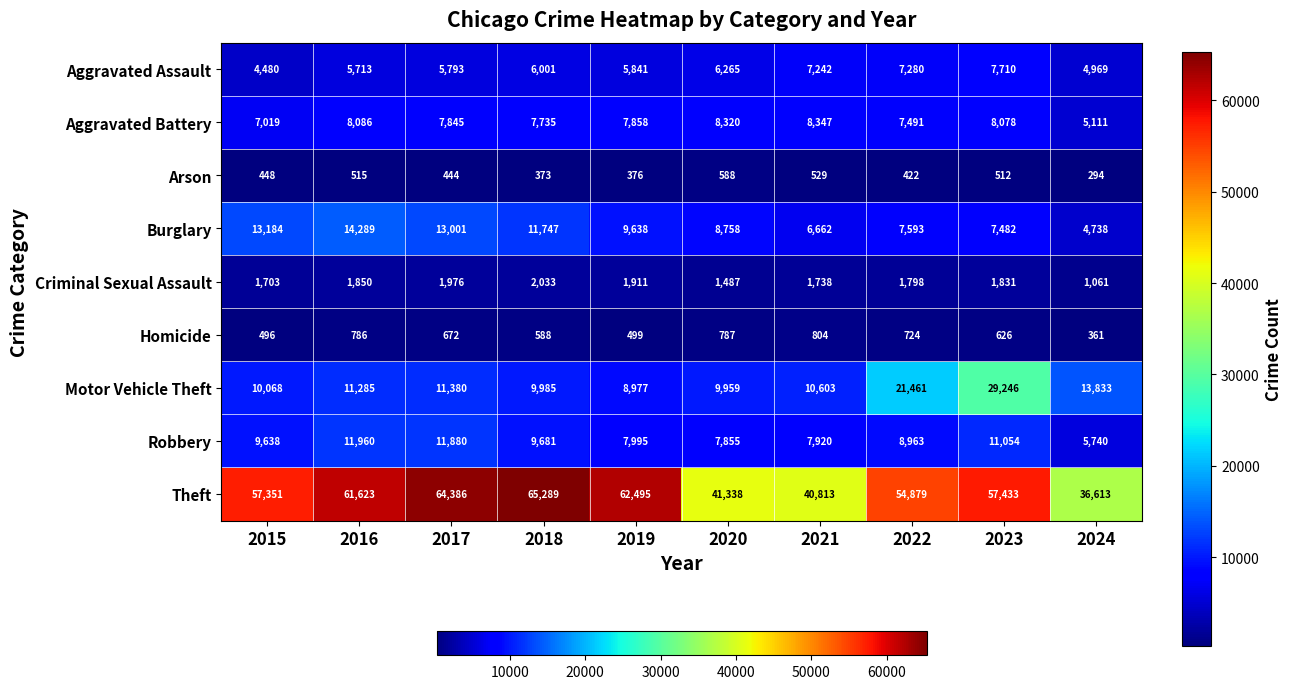

What is the difference between the second highest and second lowest values in the Motor Vehicle Theft series?

11502